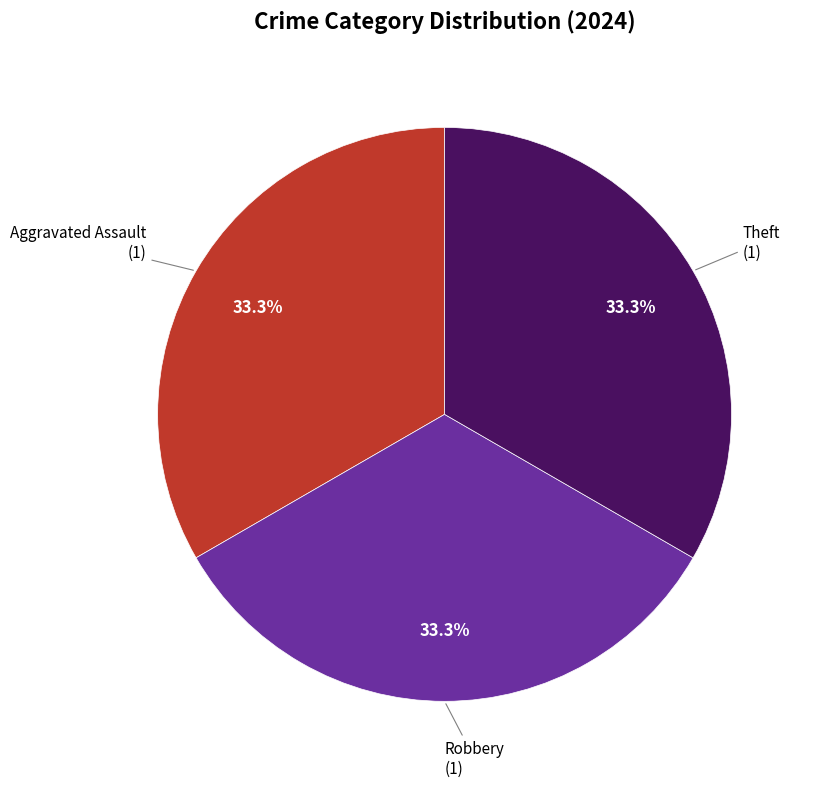

What percentage is the Robbery slice, to the nearest percent?

33%